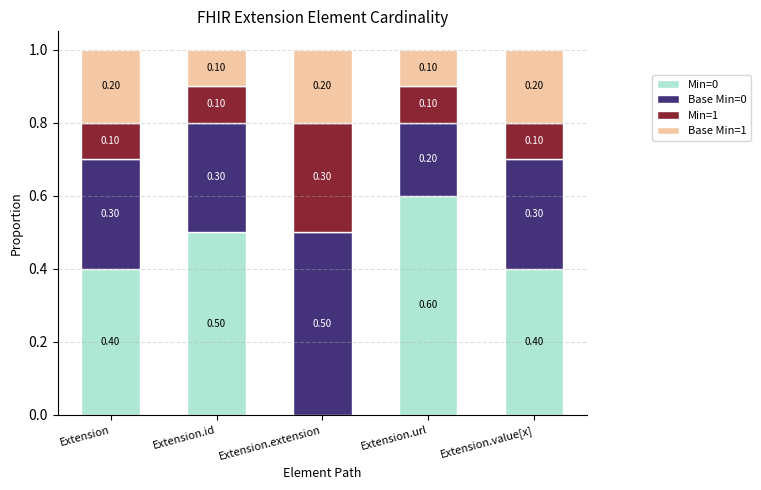

At which label is Min=0 closest to 0?

Extension.extension